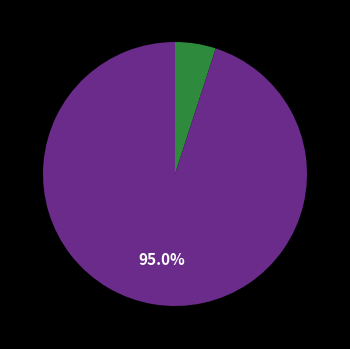

To the nearest percent, what is the average slice percentage?

50%